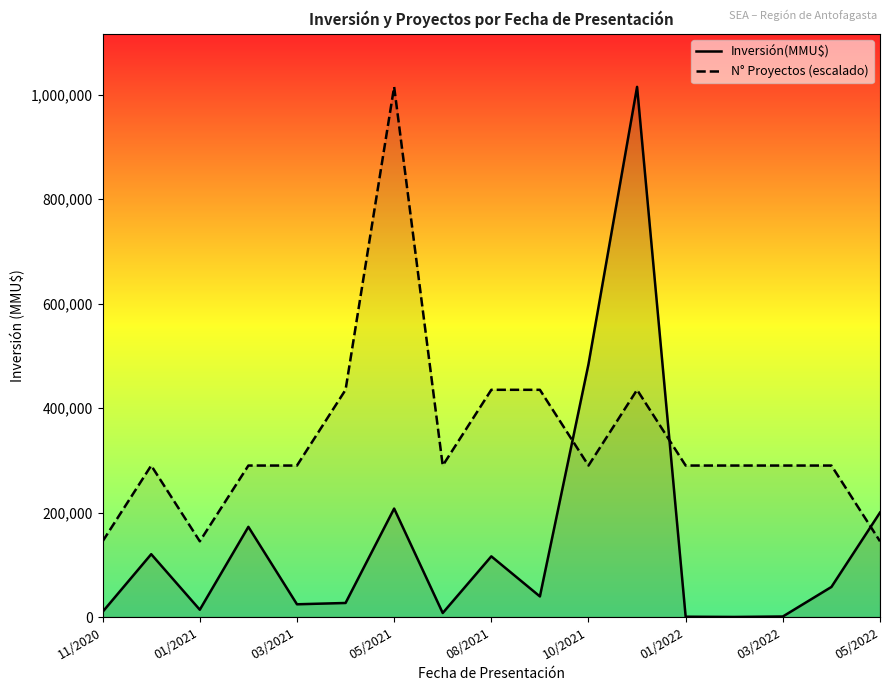

How many N° Proyectos (escalado) values are between 289970 and 434955?

13